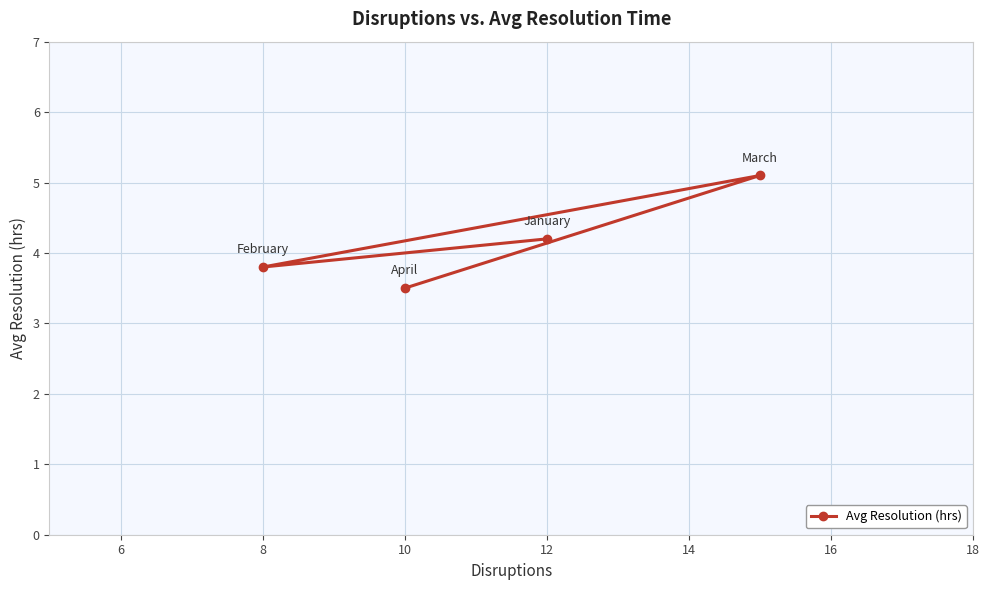

What is the smallest value displayed?

3.5